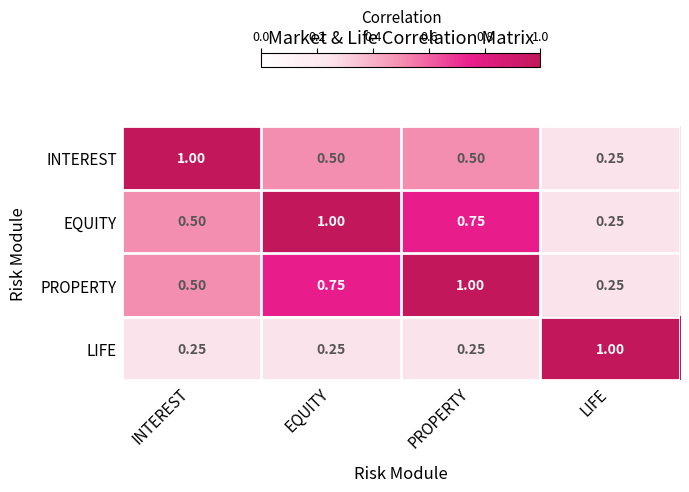

At which label is EQUITY closest to 0?

LIFE